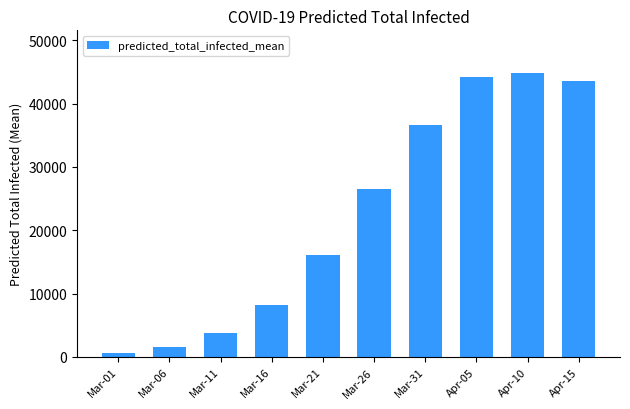

What is the smallest value displayed?

649